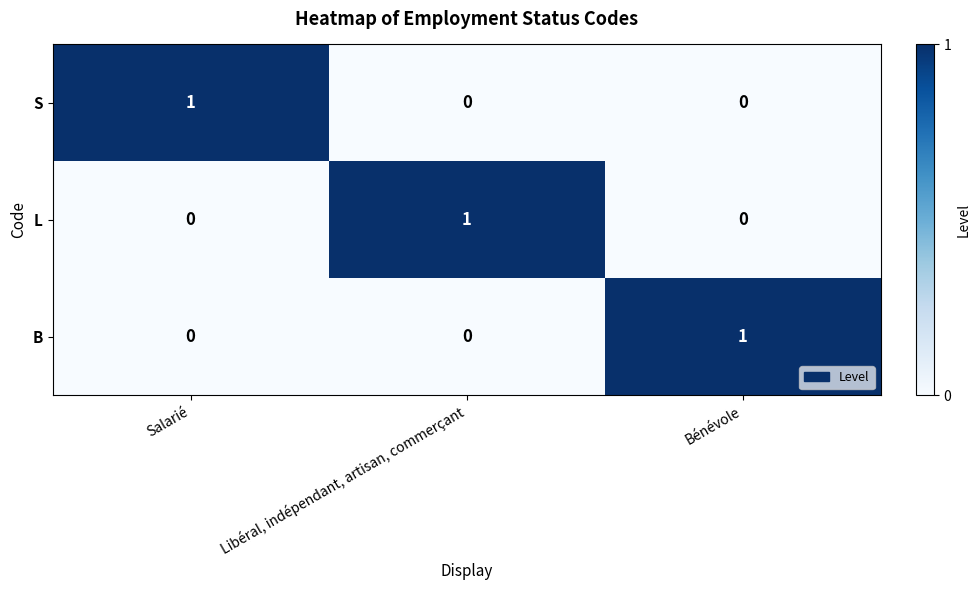

At how many categories does at least one series exceed 0?

3